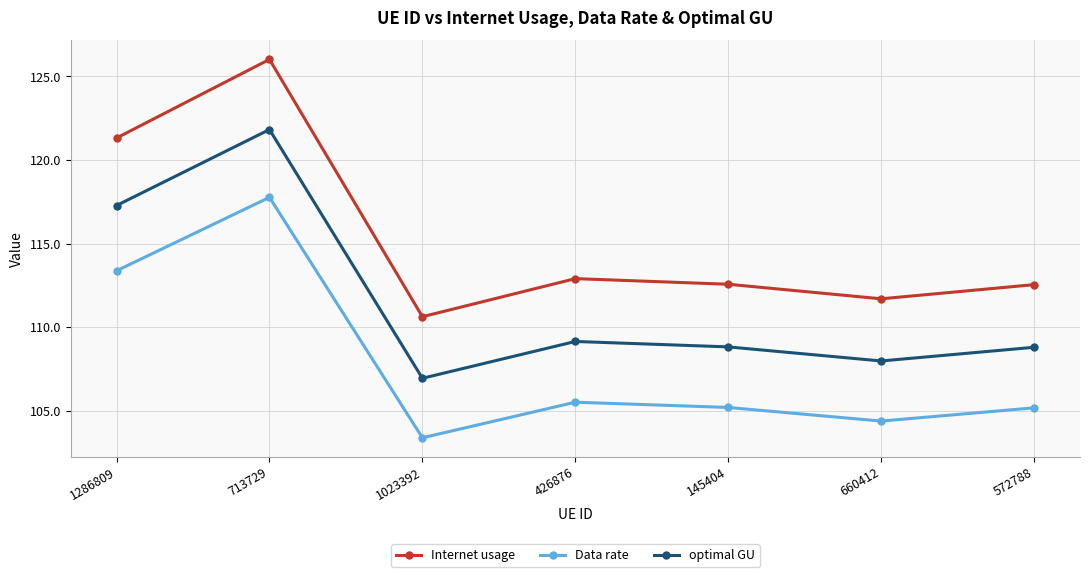

What is the value of the Internet usage point at the 1st from the left?

121.3